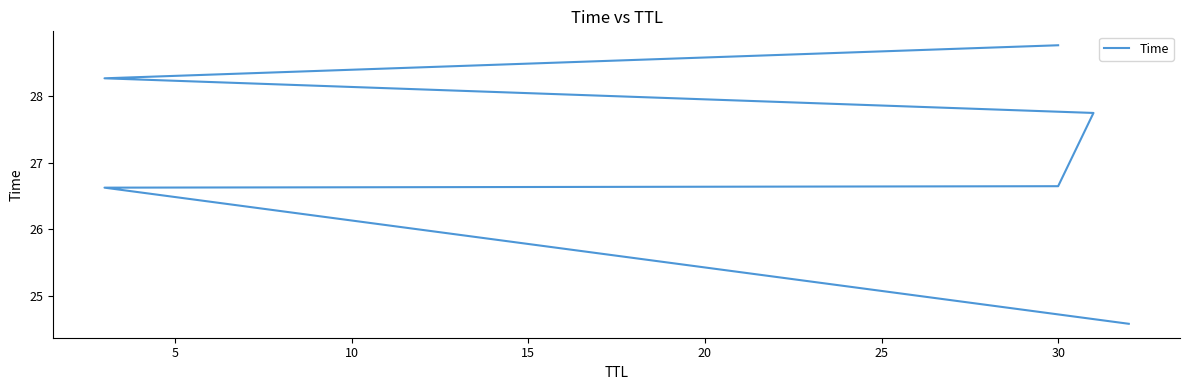

What is the ratio of the value at 5 to the value at 20?

0.9